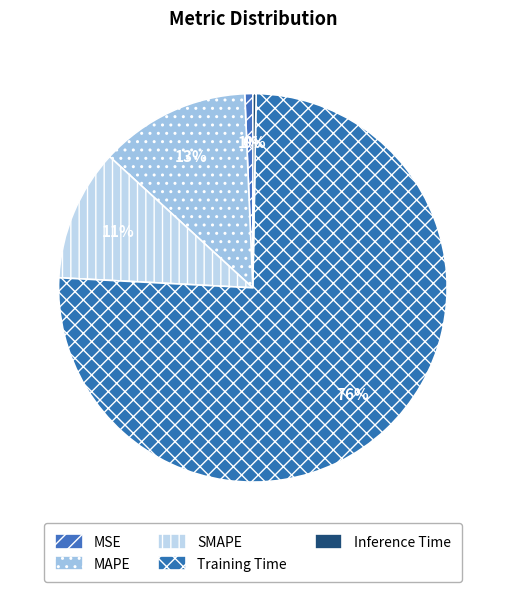

True or false: Inference Time accounts for 8% of the total.

False